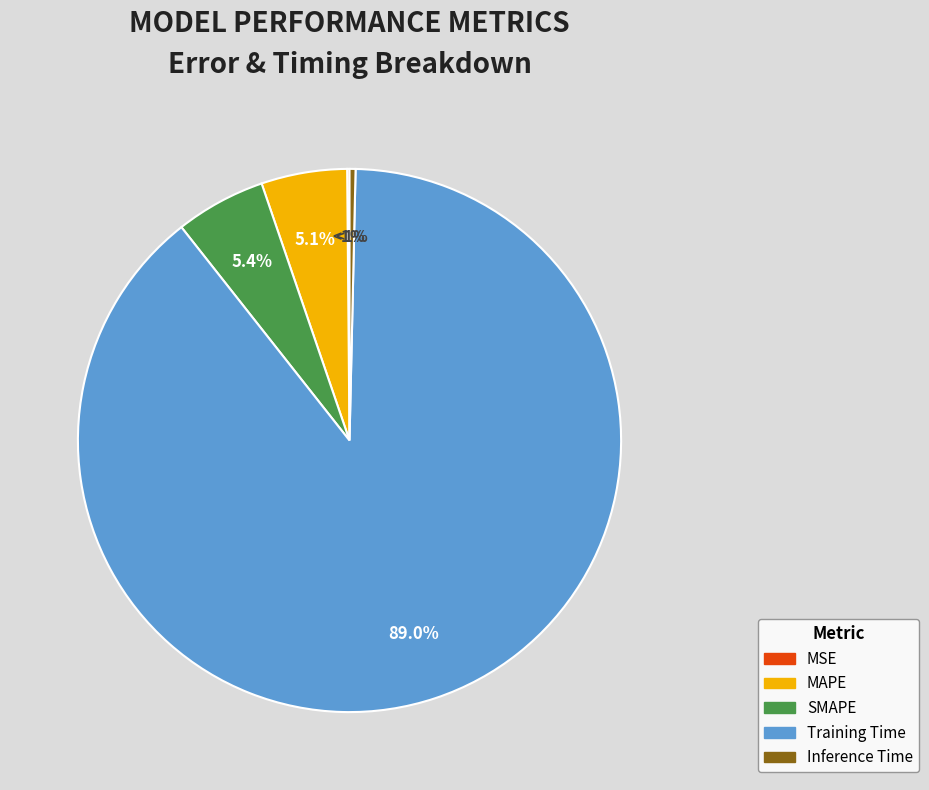

To the nearest percent, what is the difference between the MSE and MAPE slice percentages?

5%